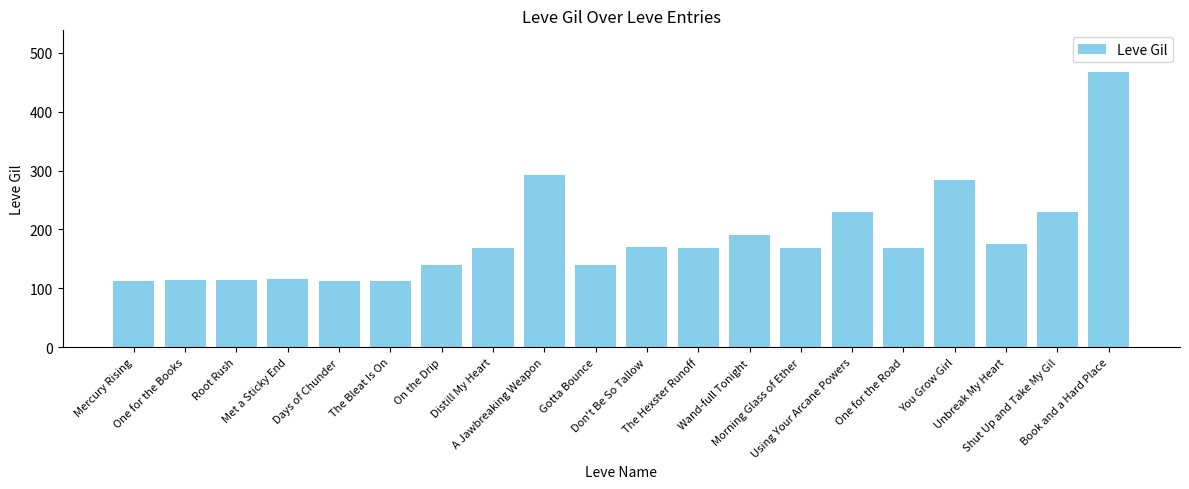

What is the difference between the maximum and second lowest values?

356